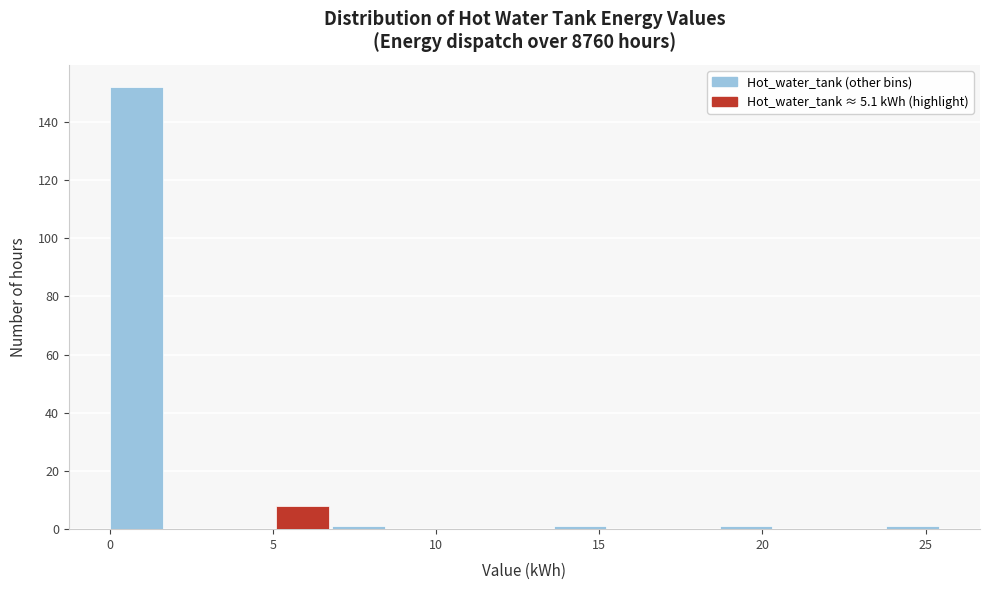

Read against the x-axis, roughly where is the centre of the tallest bar?

1.0